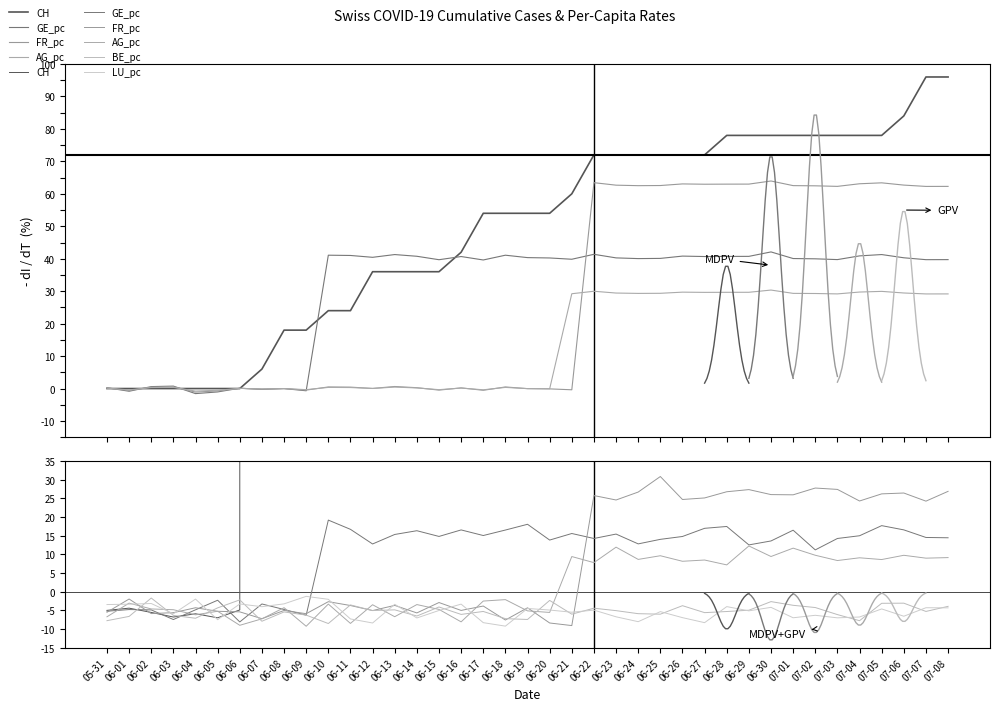

What are all the series names shown in the legend?

CH, GE_pc, FR_pc, AG_pc, BE_pc, LU_pc